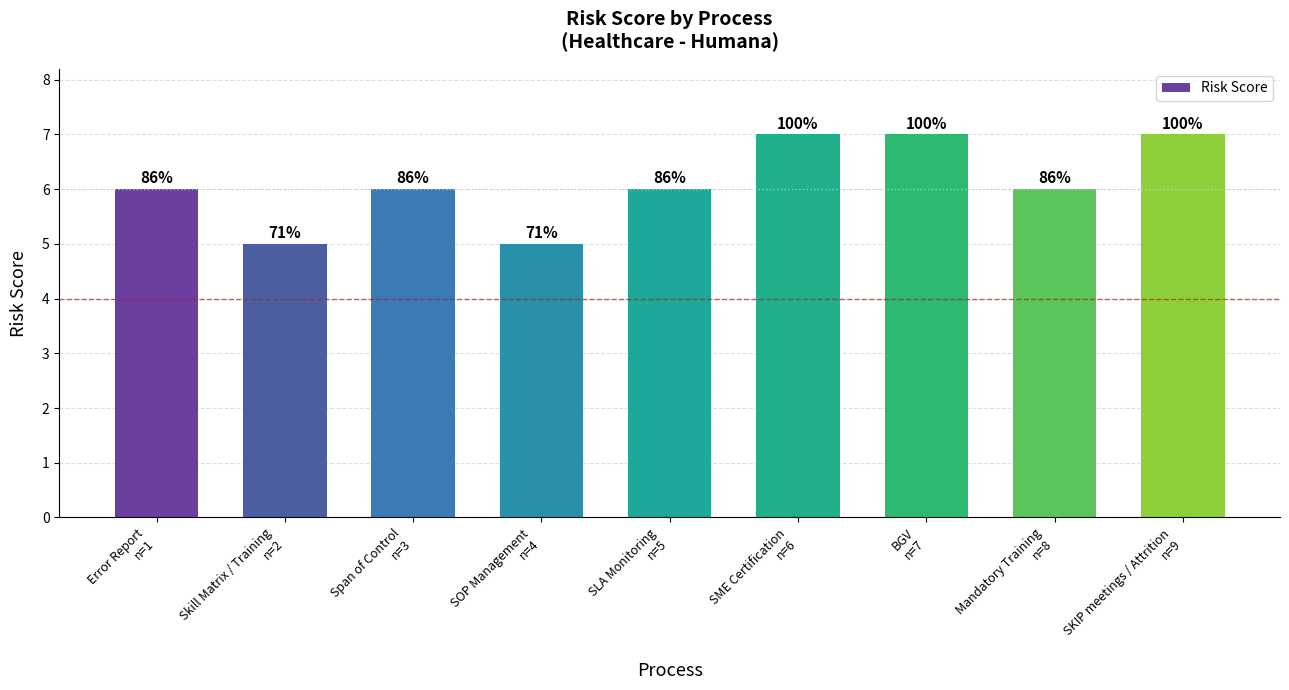

Does the chart contain any negative values?

No